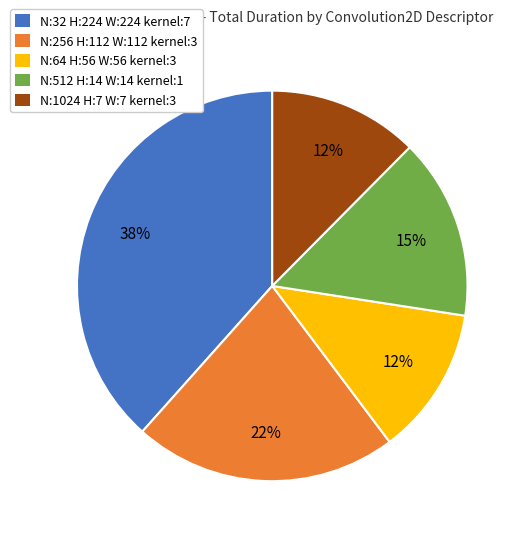

The N:1024 H:7 W:7 kernel:3 slice represents 12% of the pie. True or false?

True